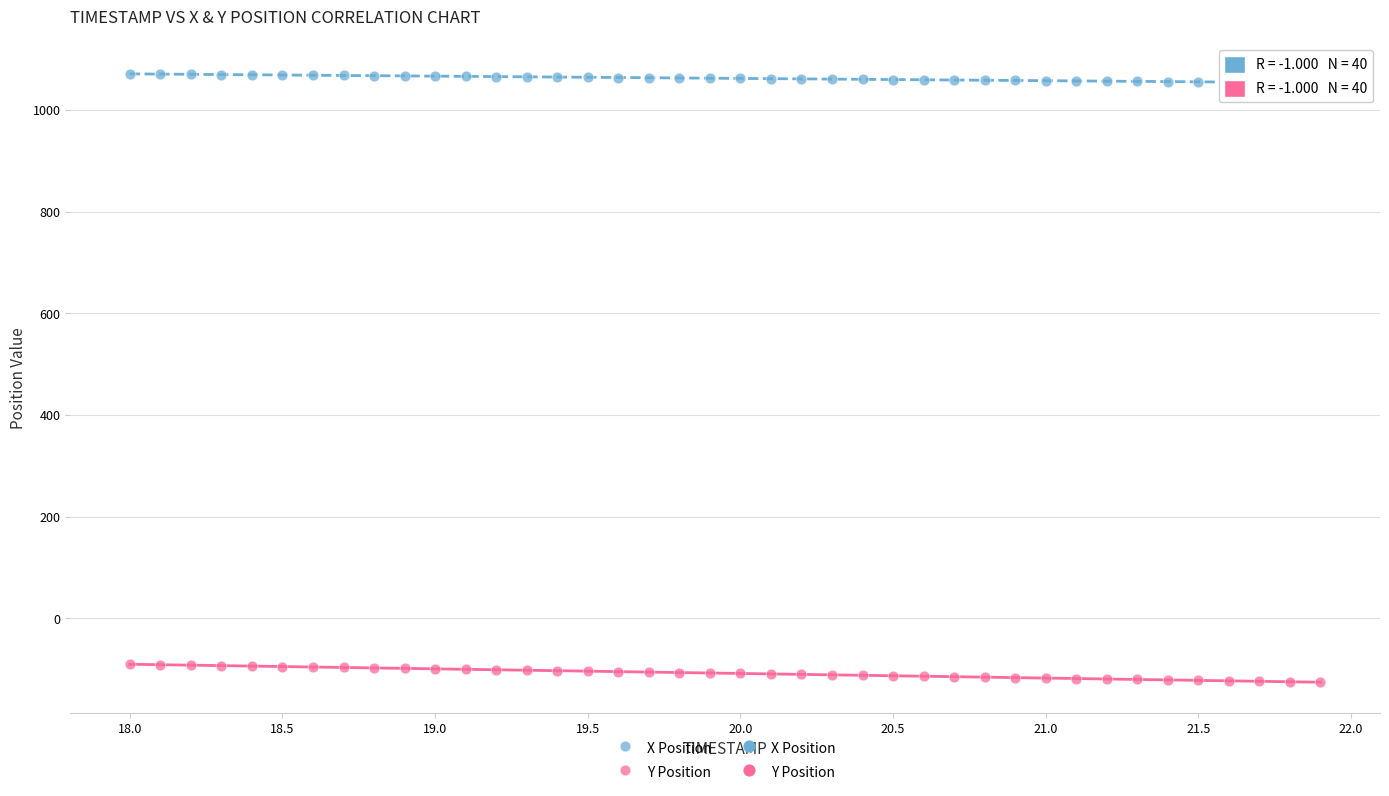

What is the X range (max minus min) for the scatter plot?

3.9